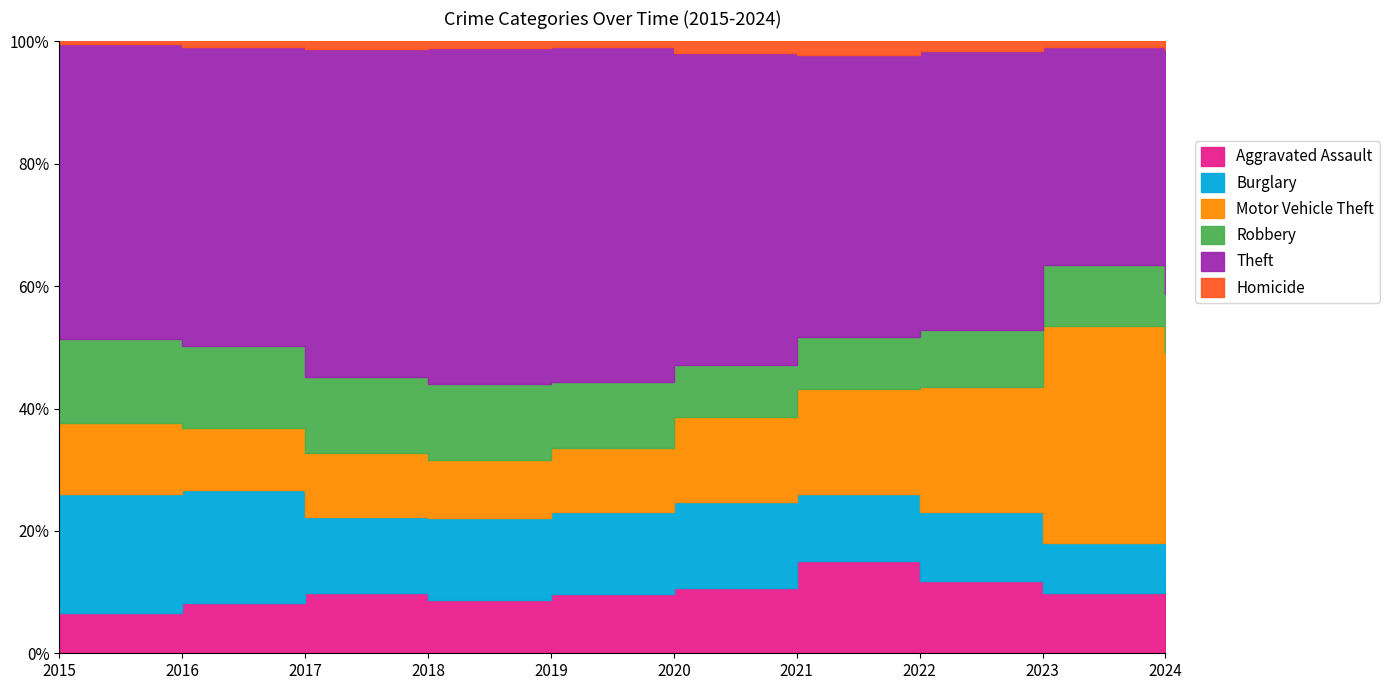

At which label is Burglary closest to 279?

2018